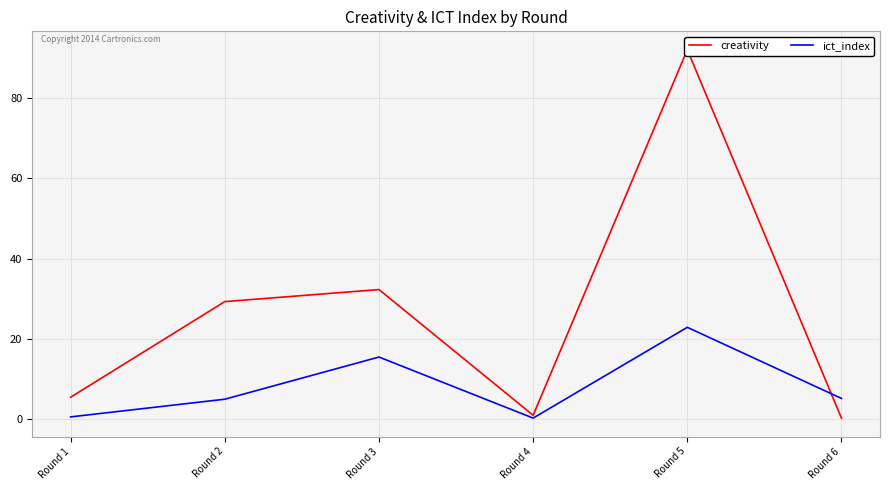

Which series has the widest spread of values?

creativity